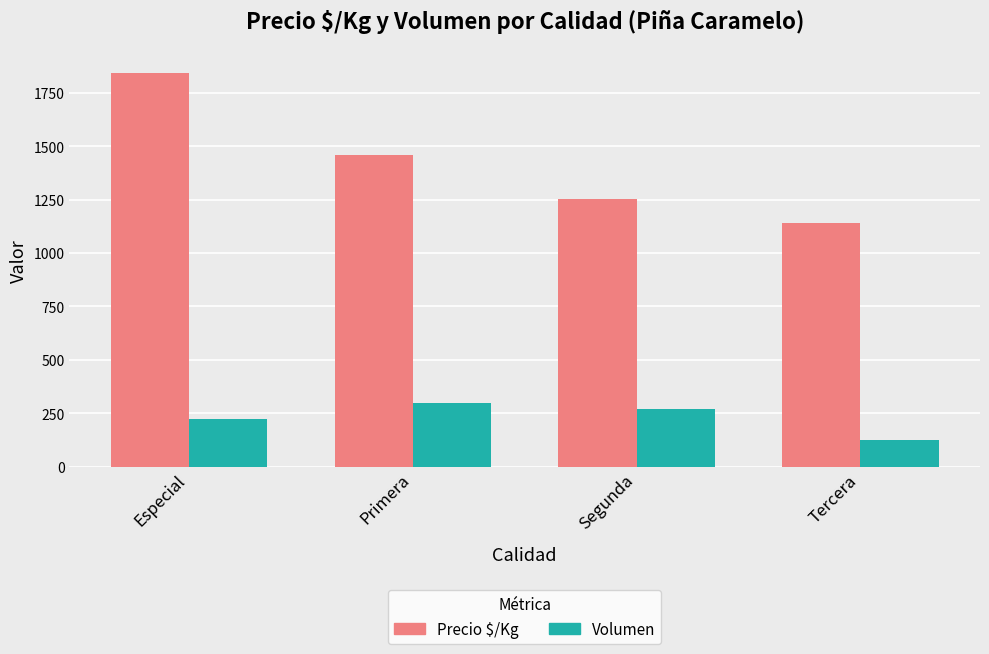

What is the difference between the Precio $/Kg values at Segunda and Primera?

207